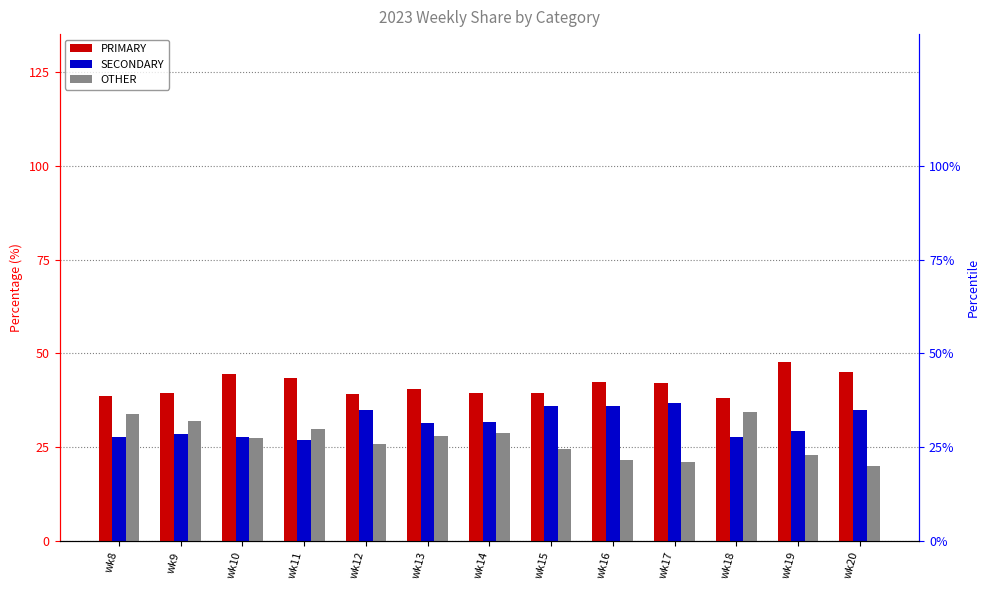

What is the lowest value of the OTHER series?

20.0